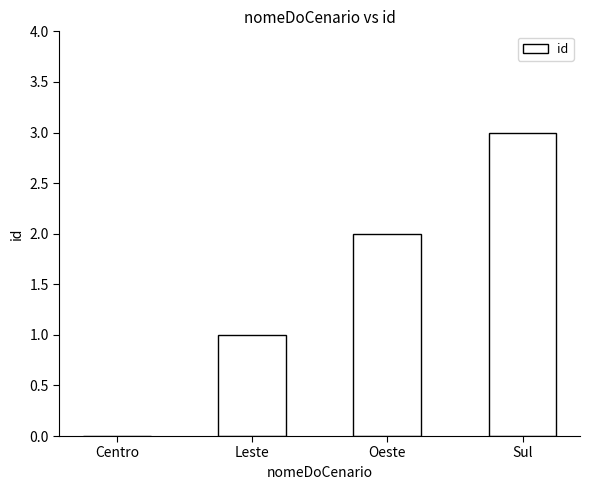

What is the sum of all values?

6